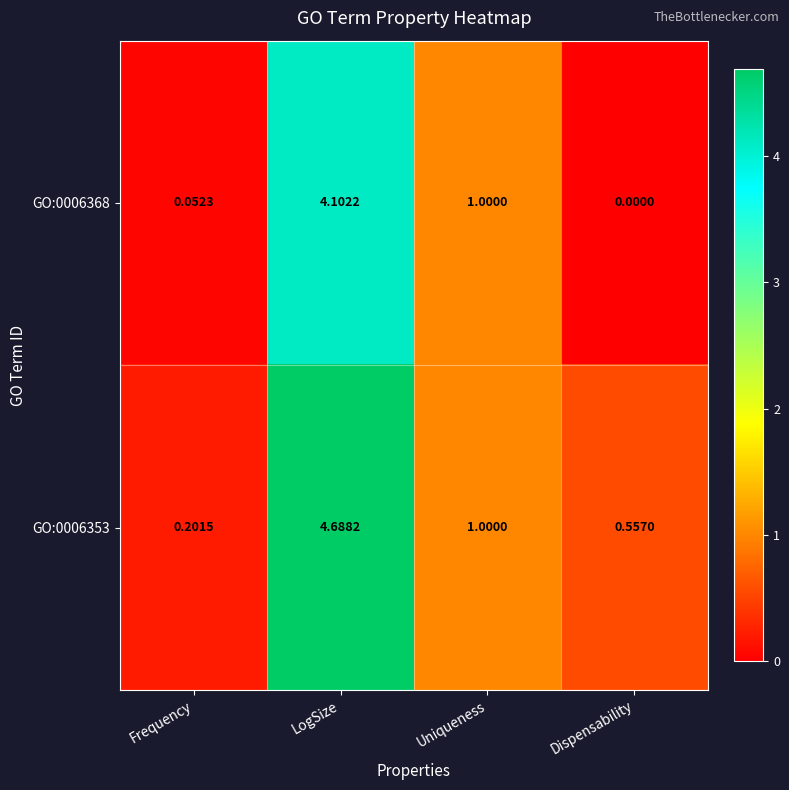

Which series has the widest spread of values?

GO:0006353